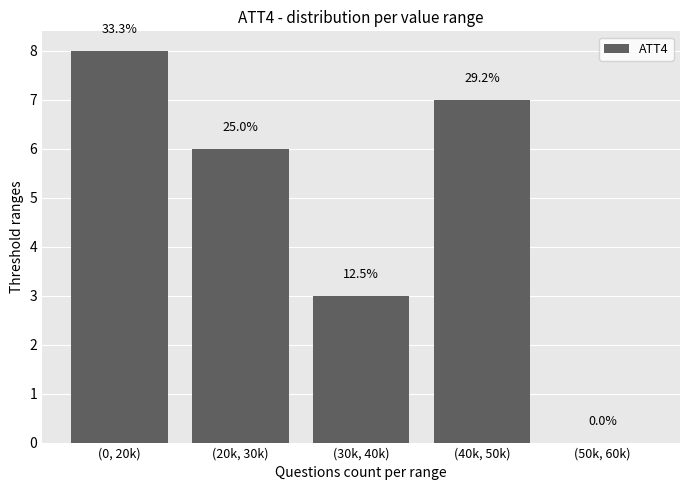

Does the chart contain stacked bars?

No